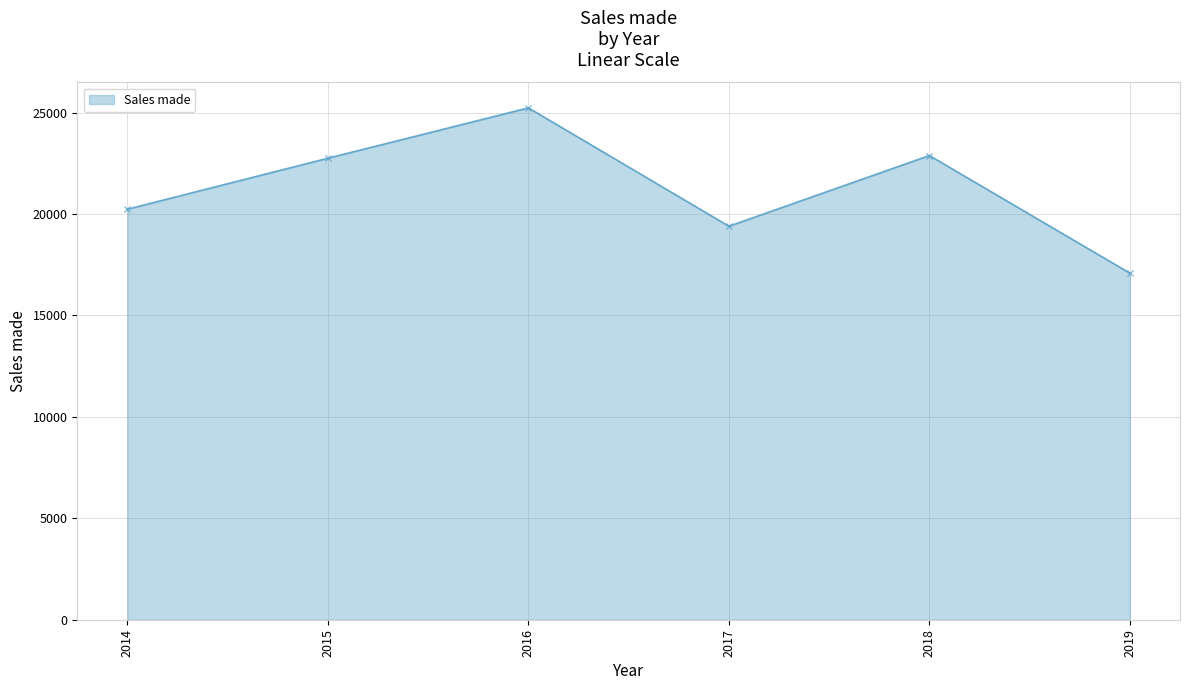

Does the chart have visible grid lines?

Yes